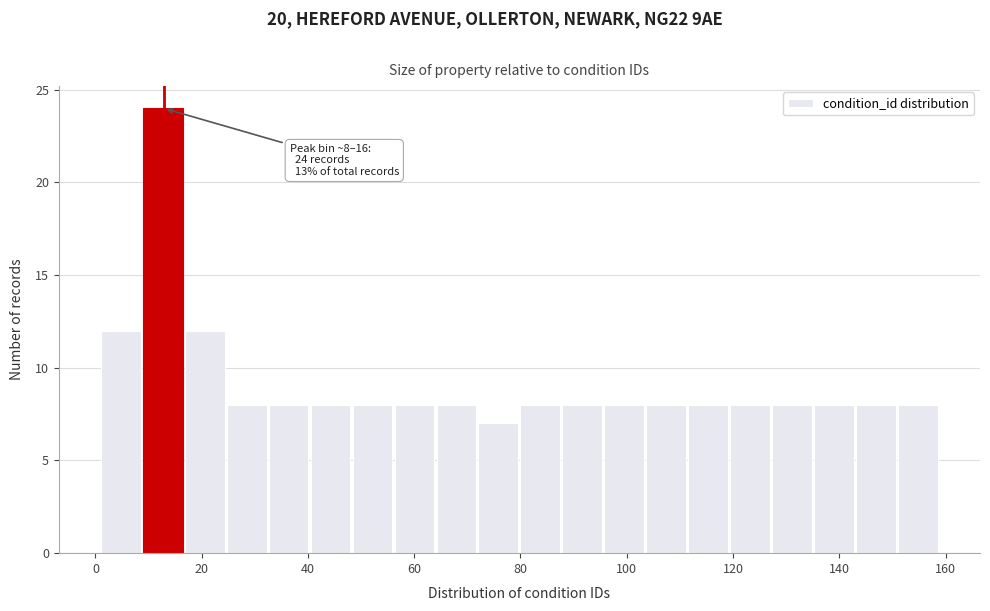

Around what value on the x-axis is the tallest bar? Give the approximate position of its centre, as read against the axis.

12